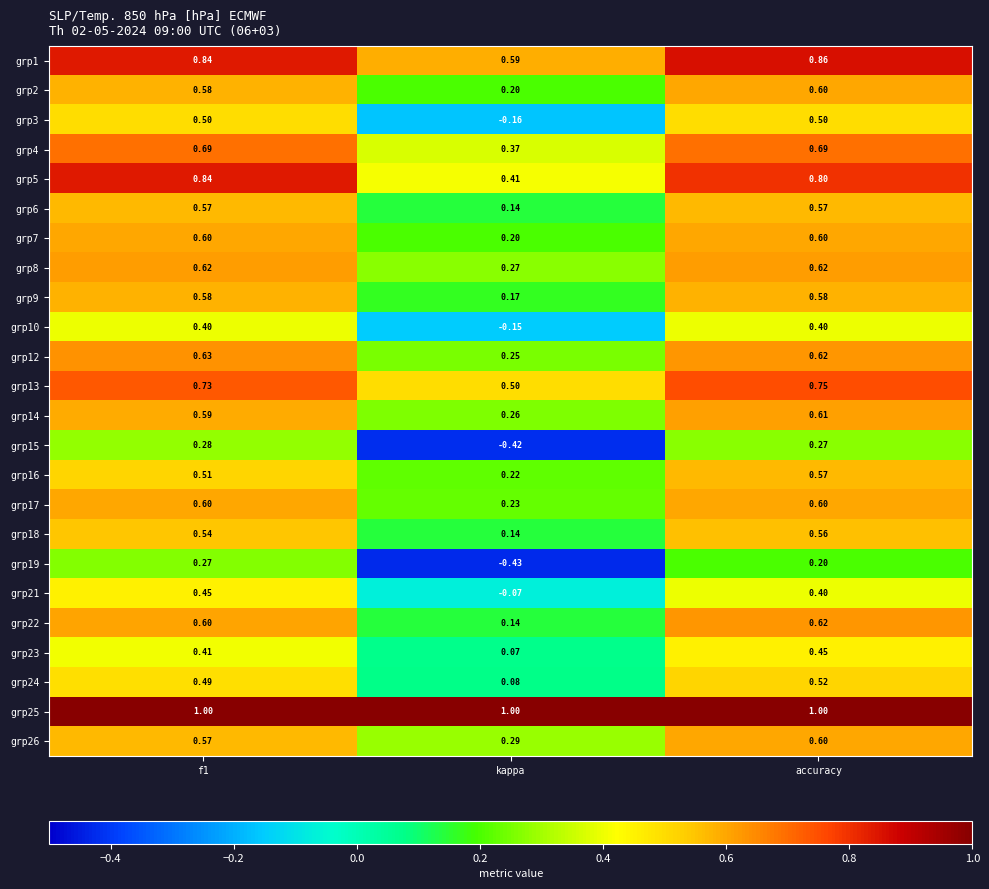

Is the value of grp2 at kappa greater than the value of grp7 at f1?

No